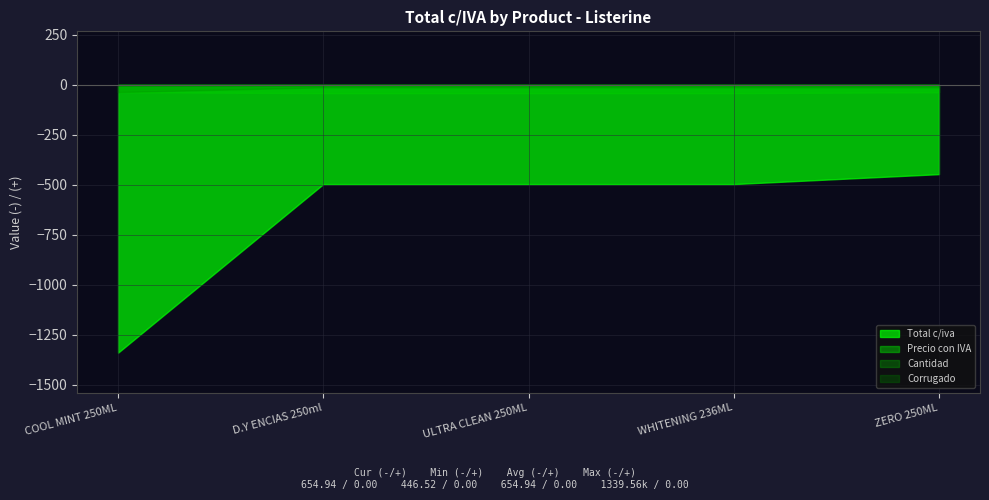

What is the highest value of the Total c/iva series?

-446.5